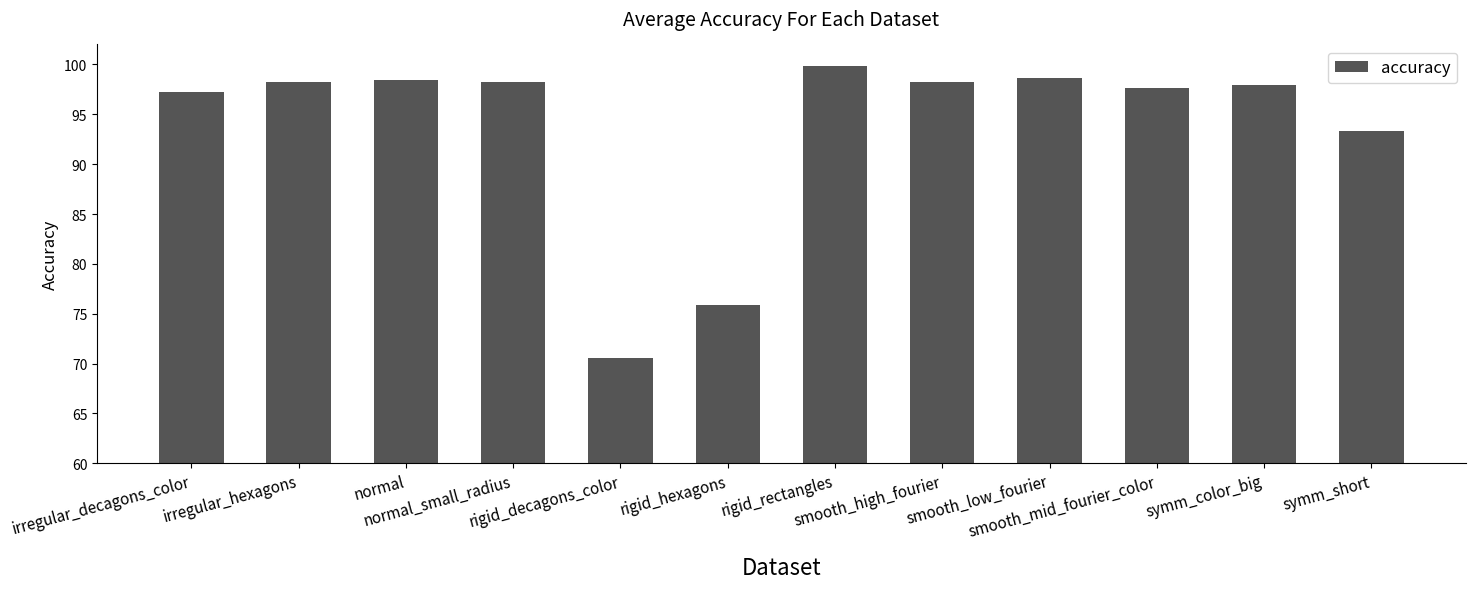

What is the maximum value shown in the chart?

99.8